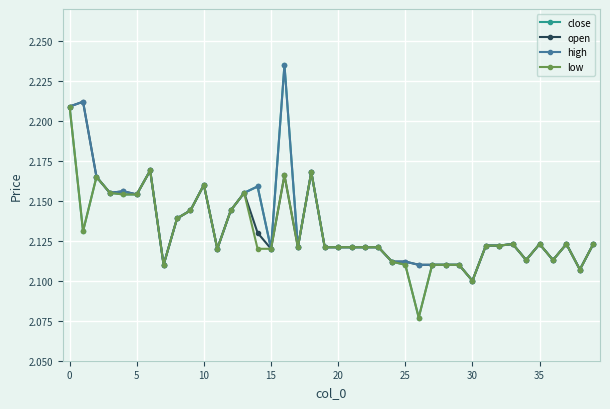

At how many categories does at least one series exceed 2?

40